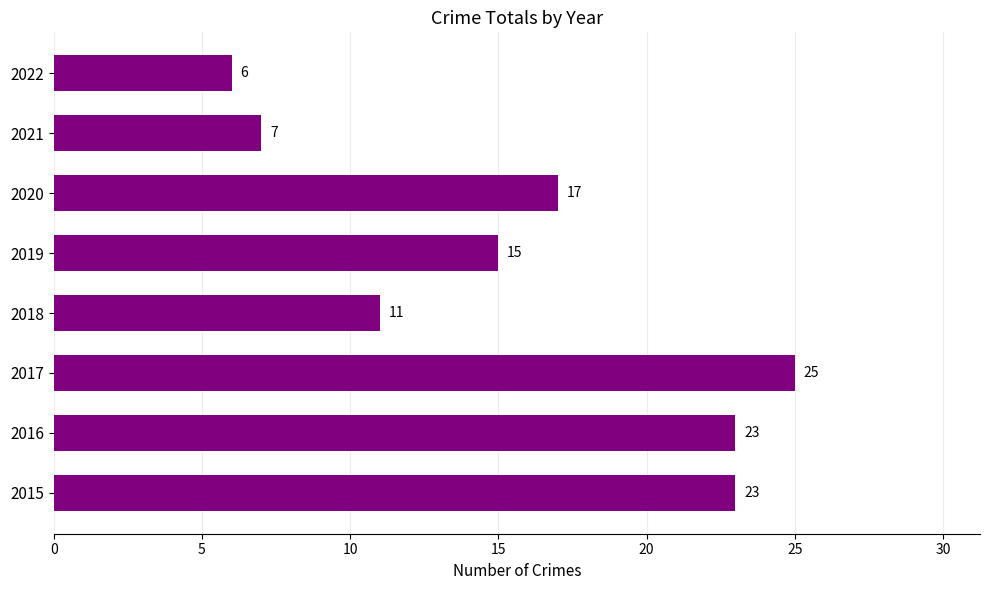

What is the ratio of the value at 2021 to the value at 2017?

0.3